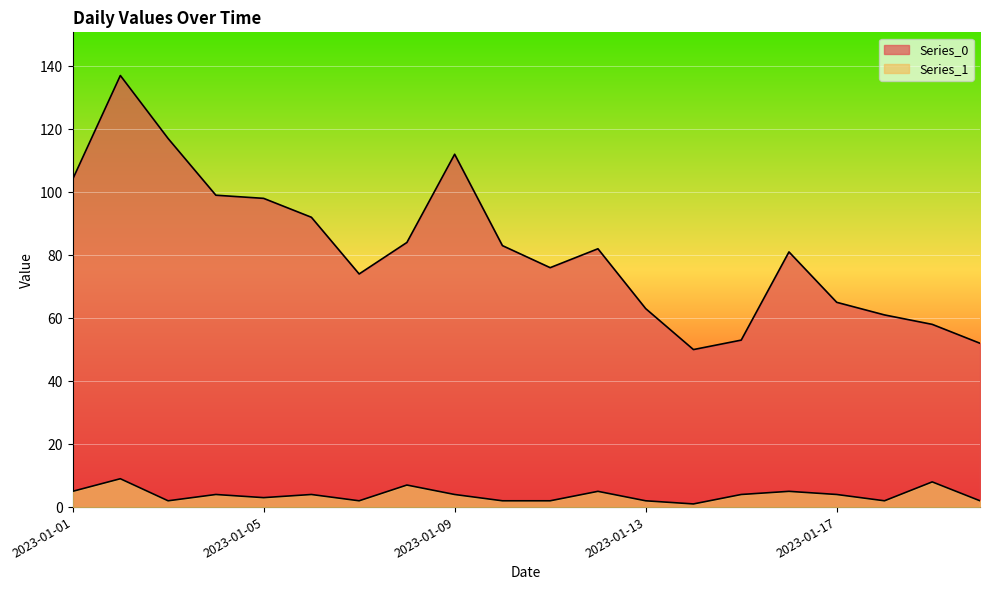

How many values in the Series_0 series exceed 82?

9